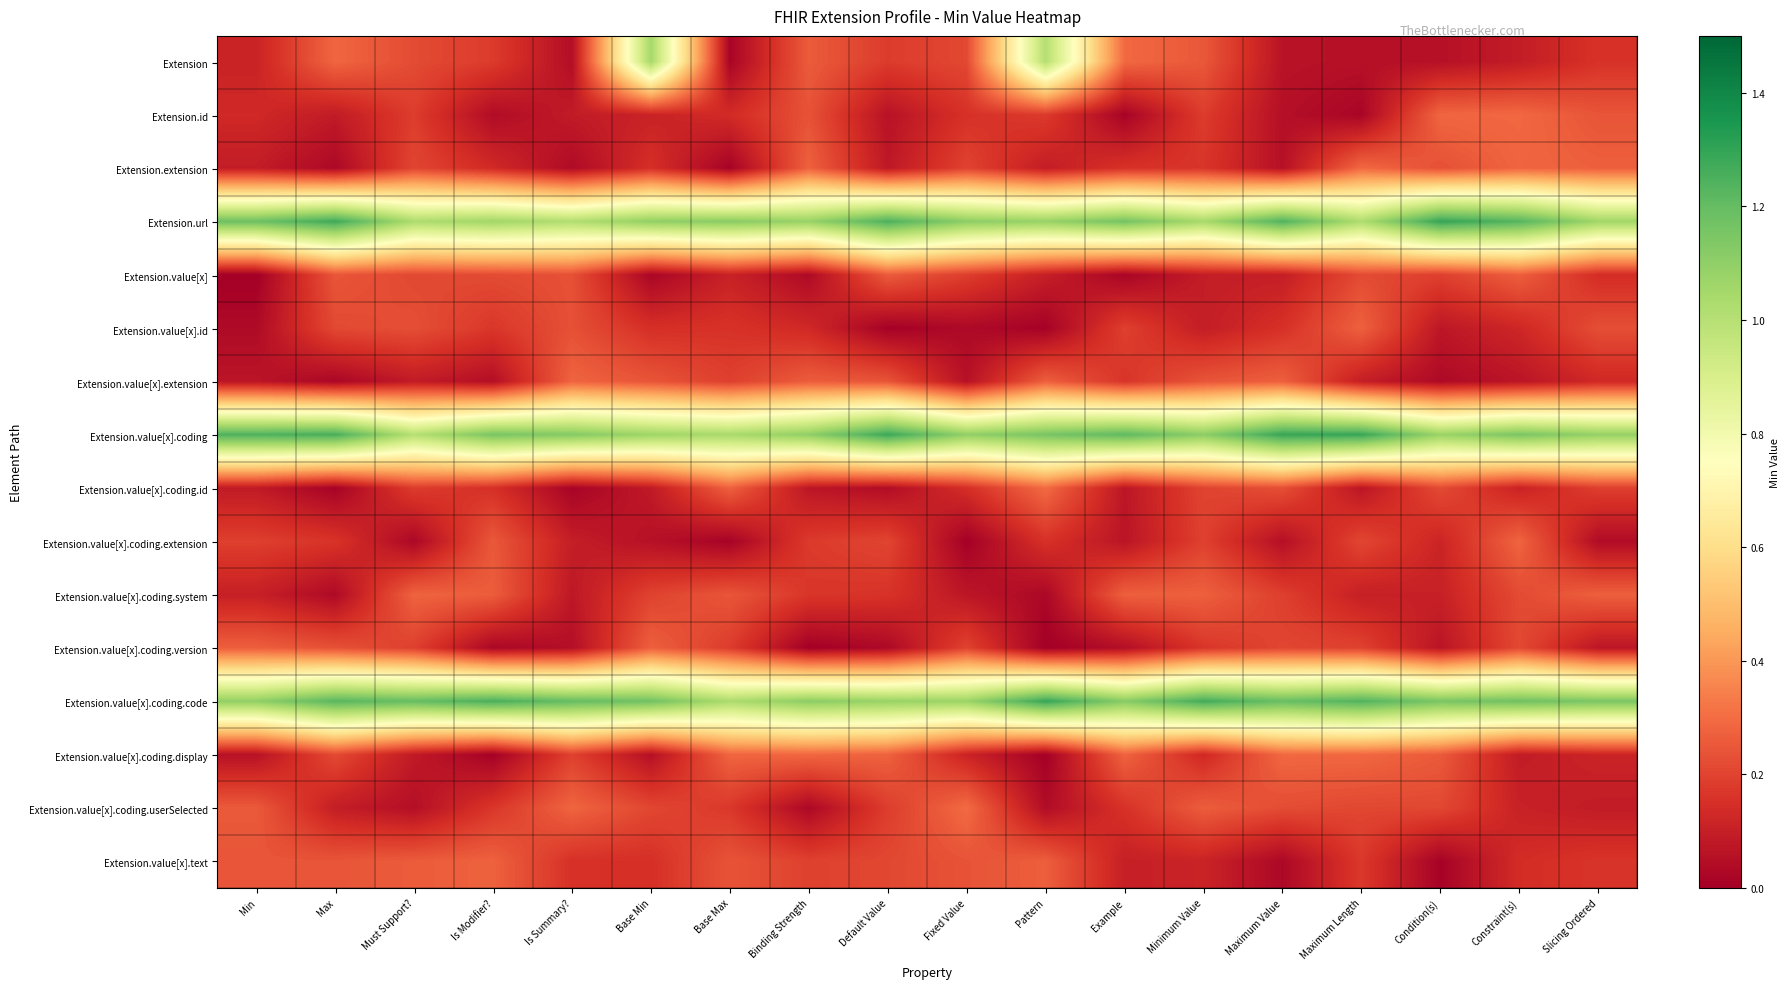

Which has a higher value, Base Min or Is Summary??

Base Min